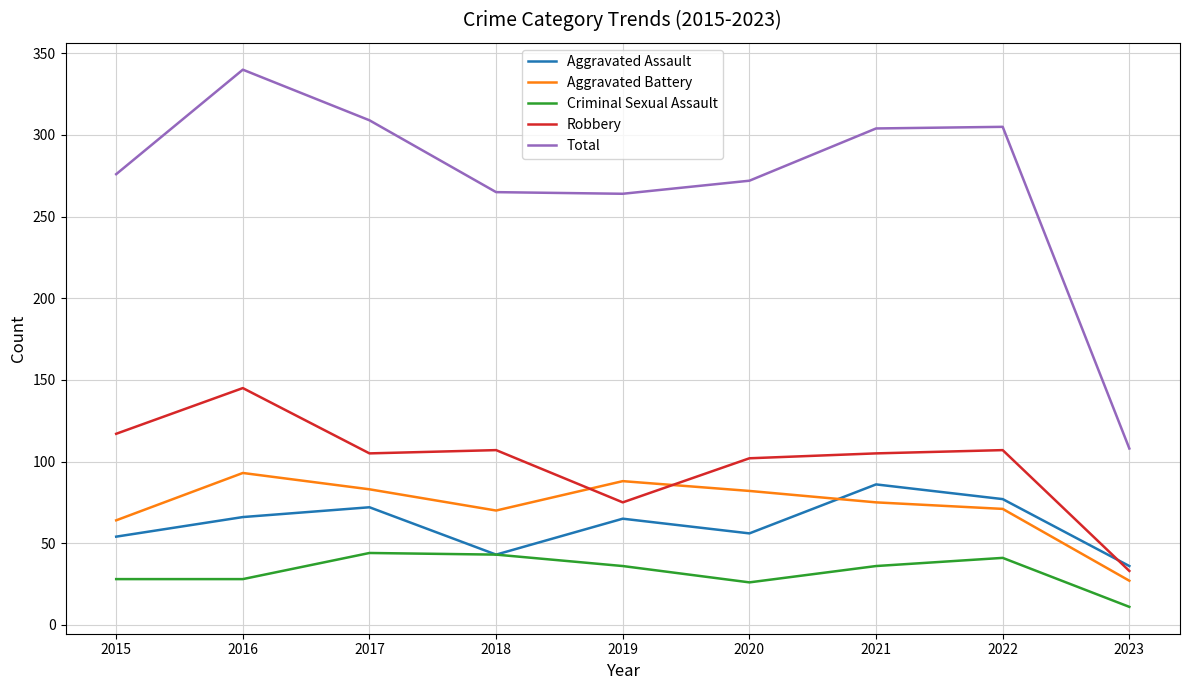

What is the difference between the second highest and minimum values in the Robbery series?

84